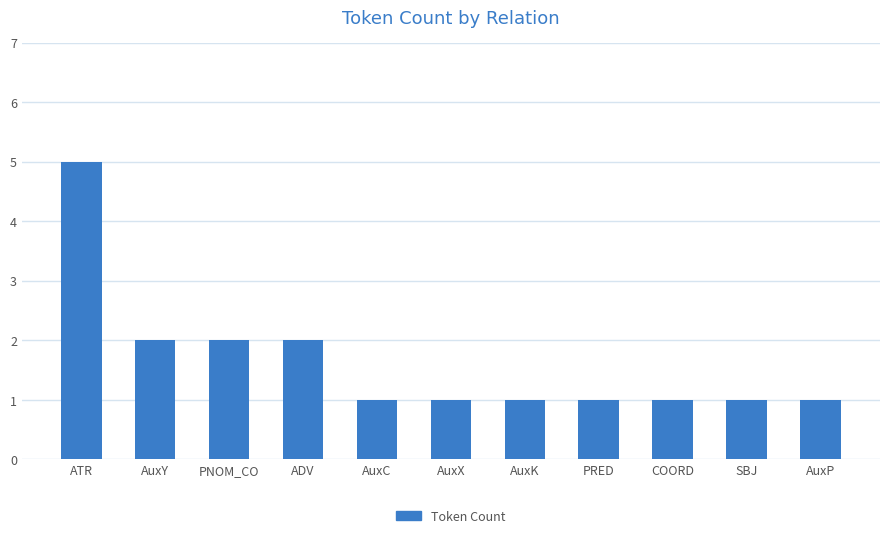

What is the difference between the maximum and minimum values?

4